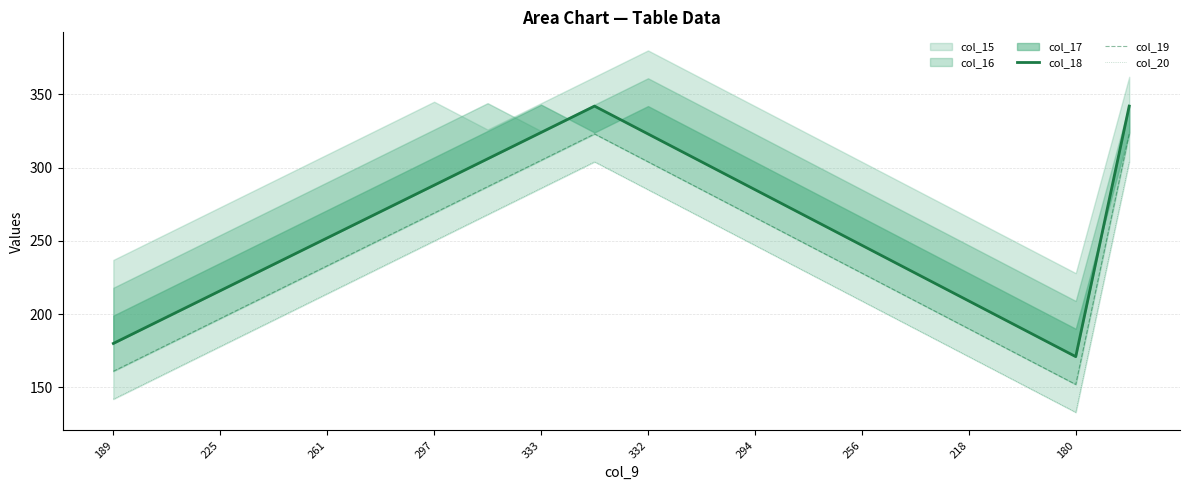

True or false: col_20 has a value of 180 at 180.

False